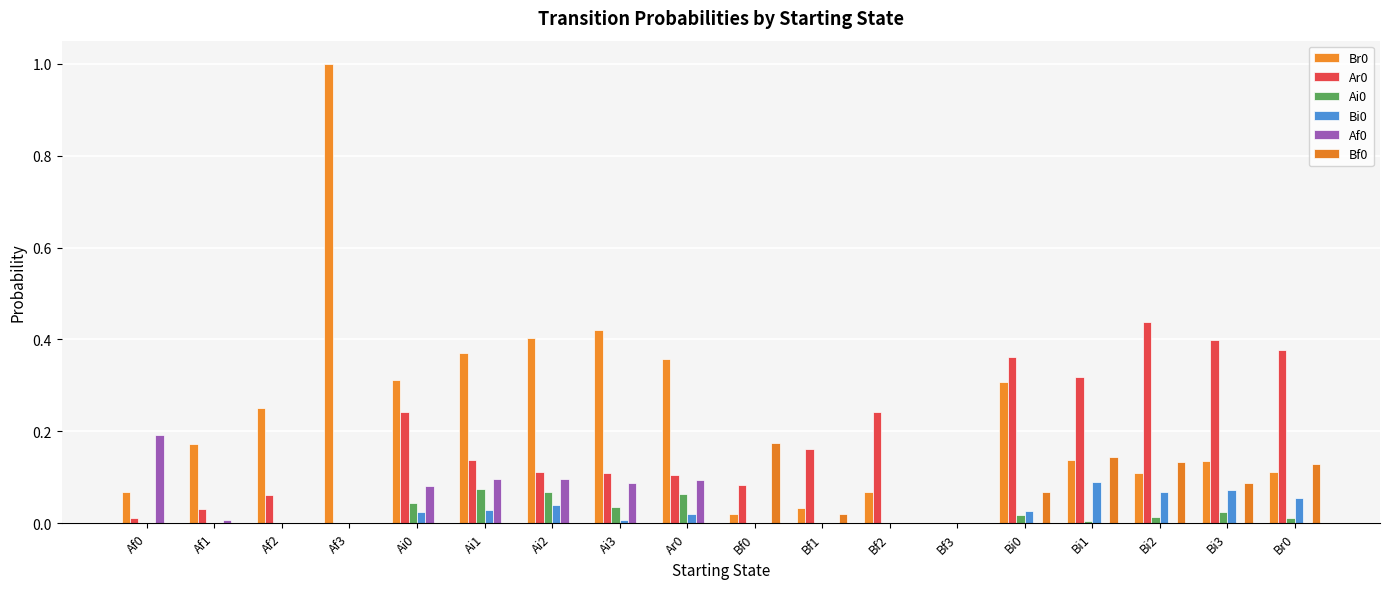

Are the bars grouped side by side (vs. stacked)?

Yes